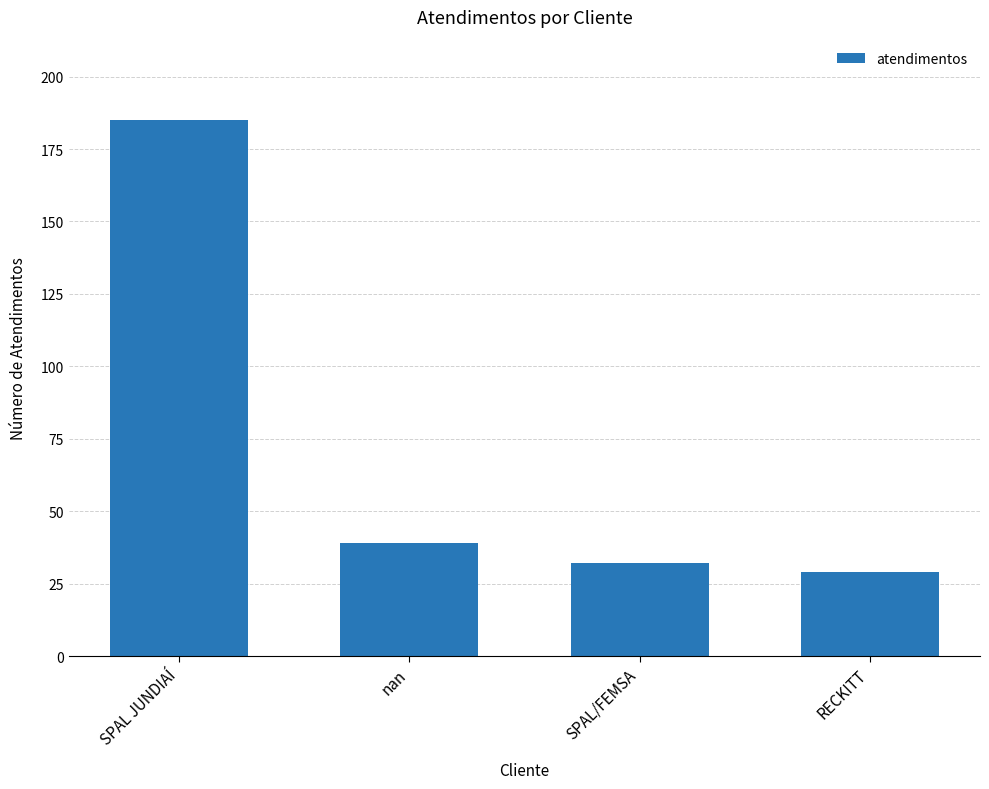

True or false: the data shows 185 at SPAL JUNDIAÍ.

True